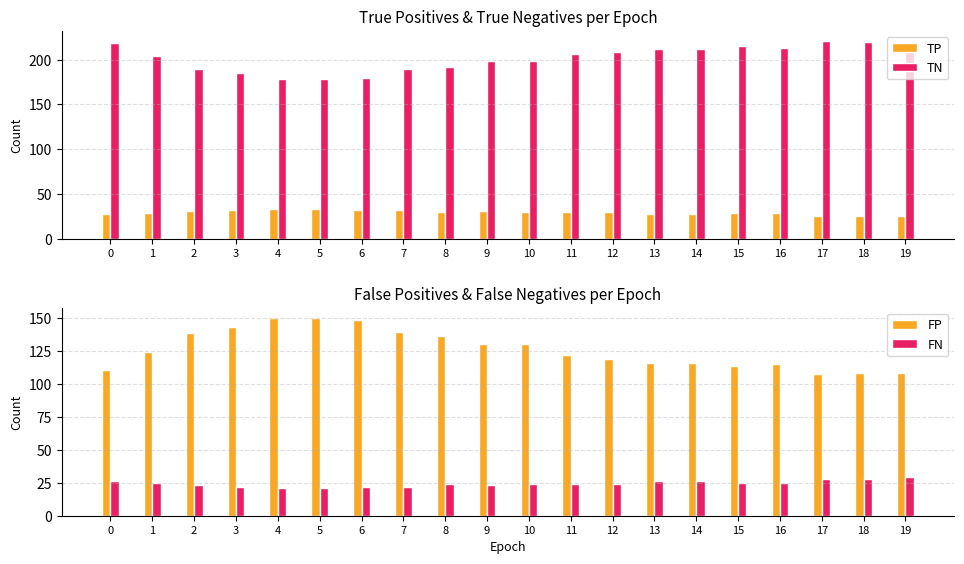

Is it true that TP equals 9 at 14?

False